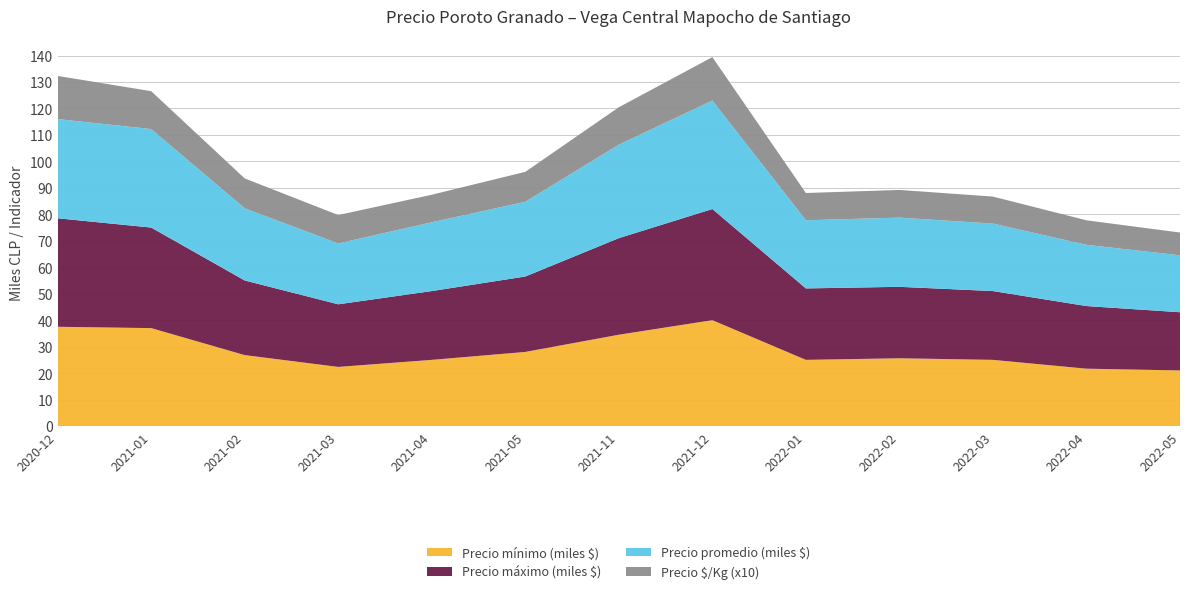

Reading right to left, transcribe all the data shown in this chart.

Precio mínimo: 2022-05=21000	2022-04=21667	2022-03=25000	2022-02=25600	2022-01=25000	2021-12=40000	2021-11=34500	2021-05=28000	2021-04=25000	2021-03=22333	2021-02=26800	2021-01=37000	2020-12=37500
Precio máximo: 2022-05=22000	2022-04=23667	2022-03=26000	2022-02=27000	2022-01=27000	2021-12=42000	2021-11=36500	2021-05=28500	2021-04=26000	2021-03=23667	2021-02=28200	2021-01=38000	2020-12=41000
Precio promedio ponderado: 2022-05=21512	2022-04=23139	2022-03=25504	2022-02=26149	2022-01=25750	2021-12=41000	2021-11=35333	2021-05=28250	2021-04=26000	2021-03=23000	2021-02=27267	2021-01=37208	2020-12=37500
Precio $/Kg: 2022-05=860	2022-04=926	2022-03=1020	2022-02=1046	2022-01=1030	2021-12=1640	2021-11=1413	2021-05=1130	2021-04=1040	2021-03=1072	2021-02=1130	2021-01=1432	2020-12=1630